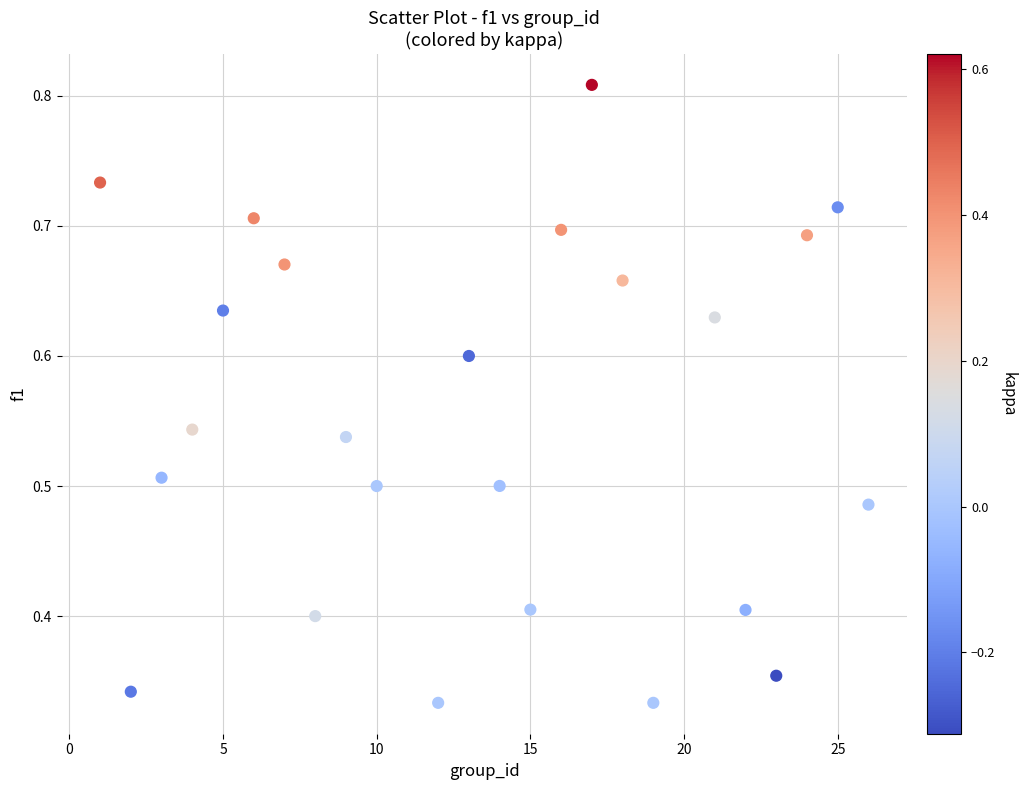

What is the range of X values (max minus min)?

25.0